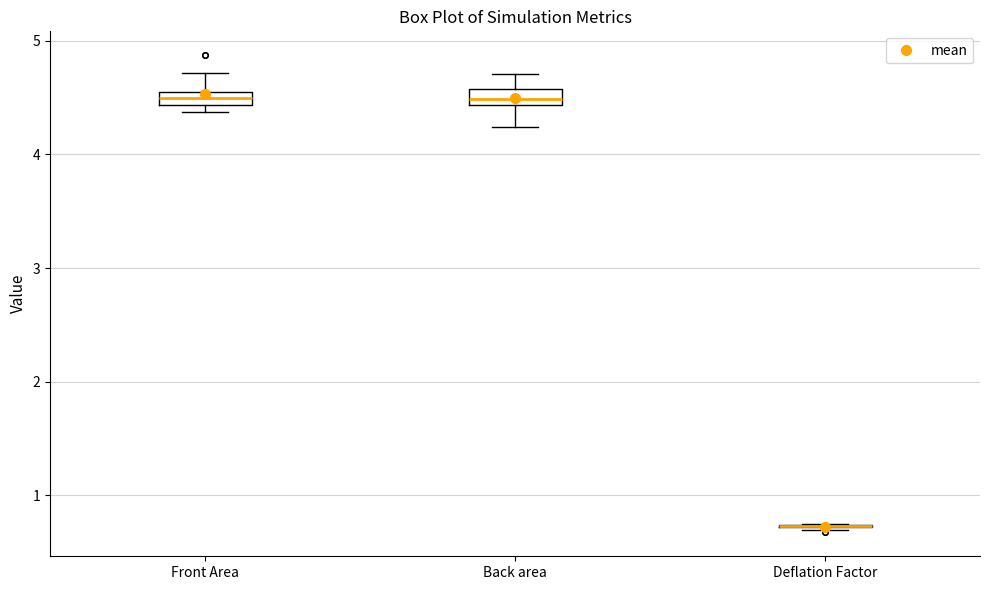

Where does the upper whisker of the box for Front Area end on the y-axis? The values are not printed on the chart, so give them approximately, as read against the axis.

4.7